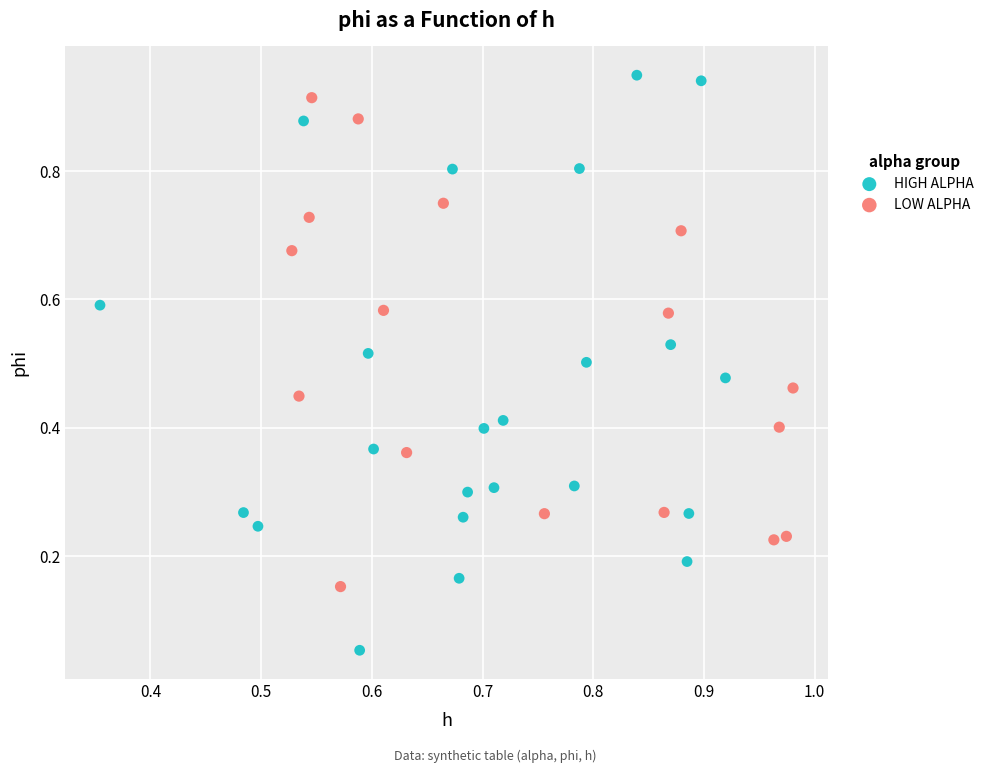

Which series contains the lowest Y value?

HIGH ALPHA